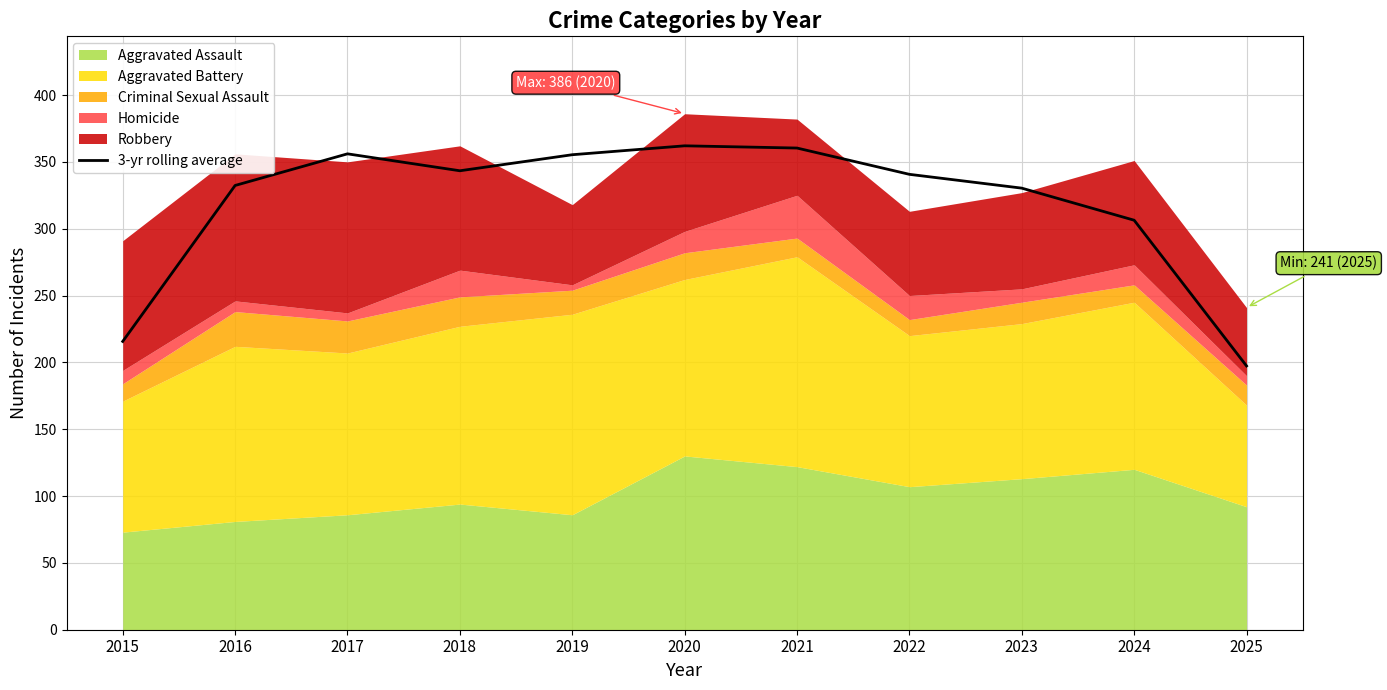

At which category does the chart reach its minimum across all series?

2025